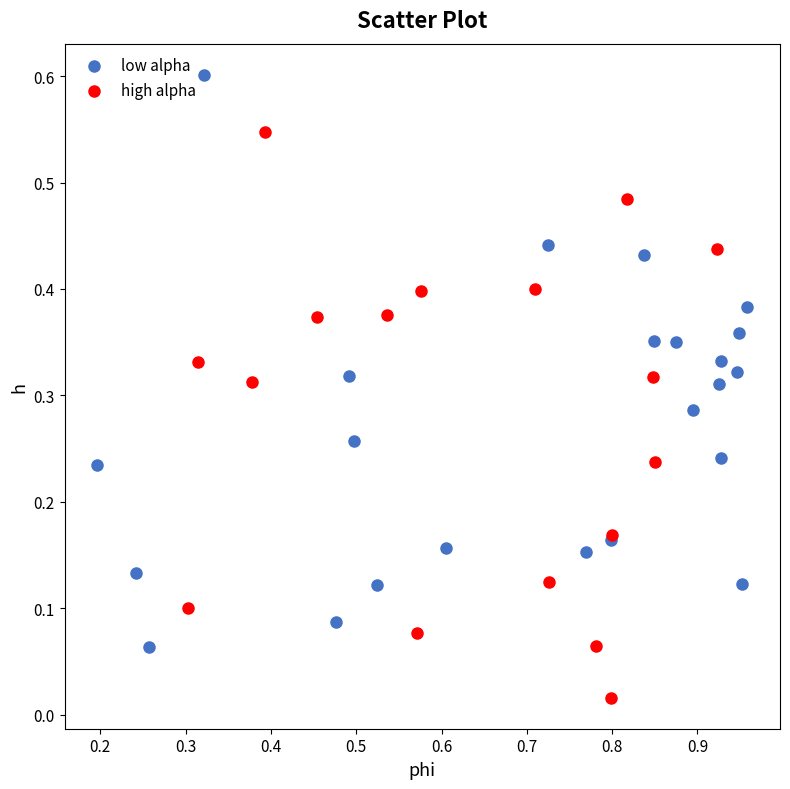

Which series reaches the minimum Y coordinate?

high alpha